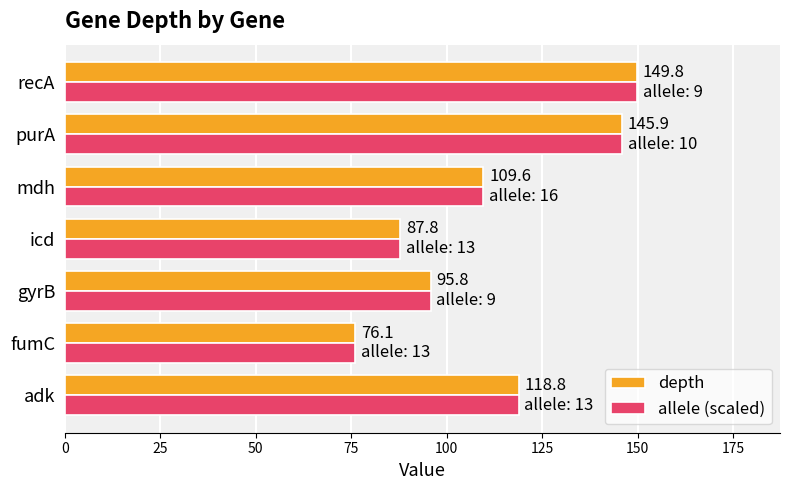

The depth series shows 109.6 at mdh. True or false?

True